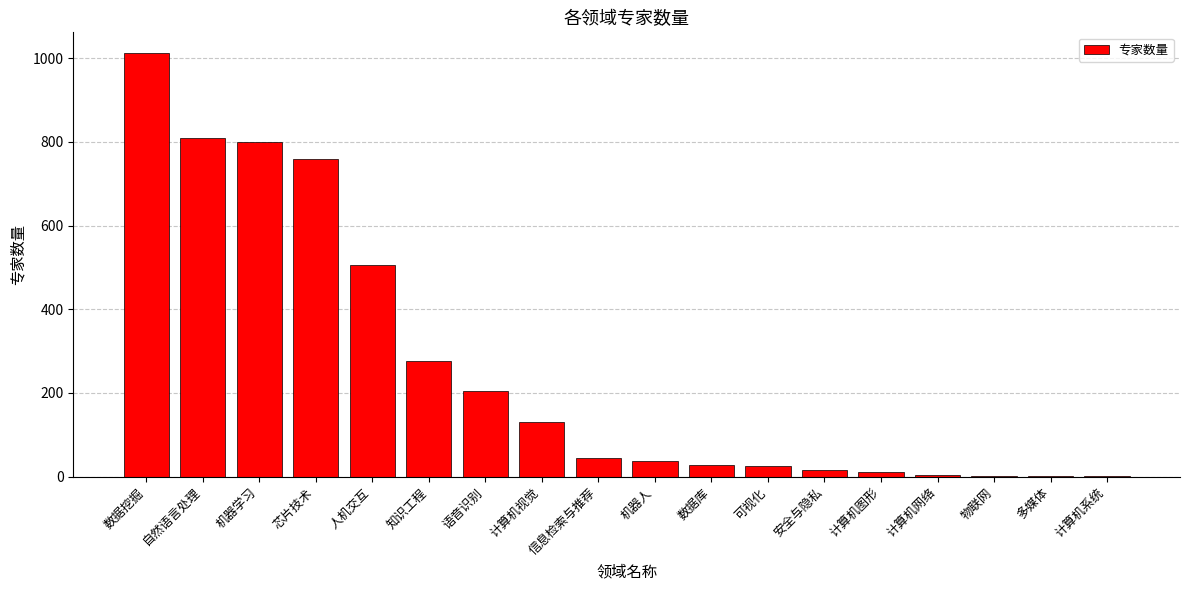

Approximately how many times larger is the value at 计算机视觉 compared to 数据挖掘?

0.1